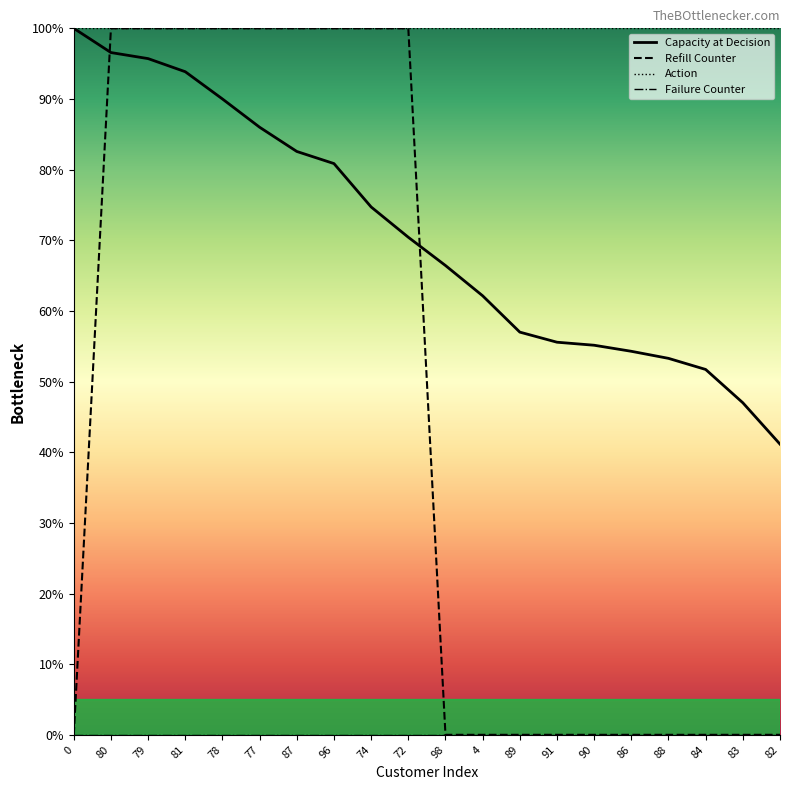

What is the greatest value displayed?

100.0